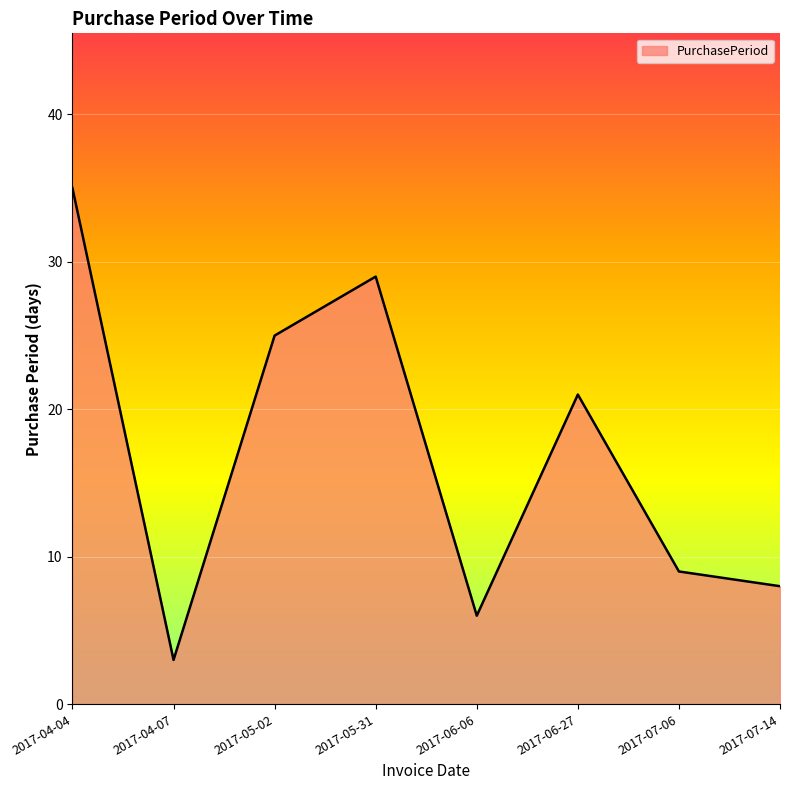

Reading left to right, list all the values displayed in this chart.

35	3	25	29	6	21	9	8